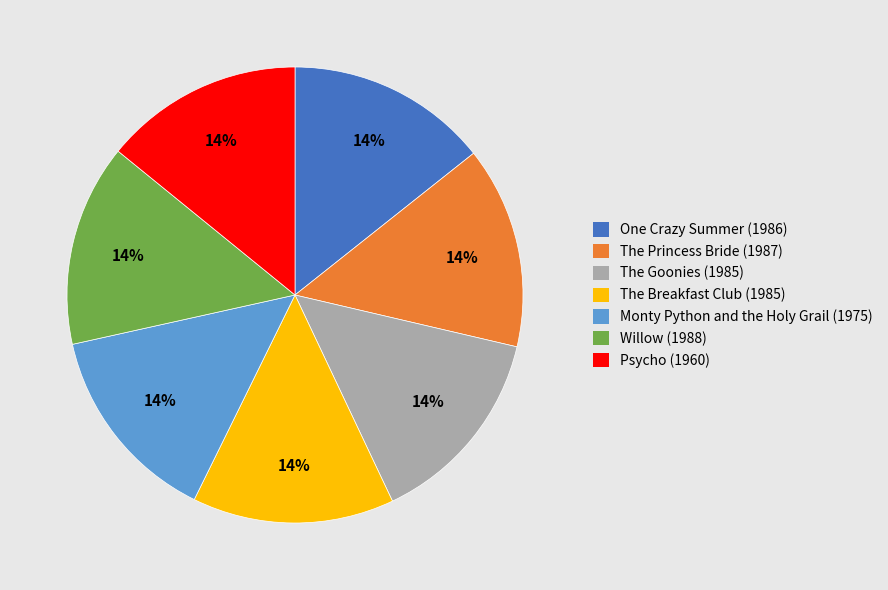

Is the sum of The Princess Bride (1987) and One Crazy Summer (1986) greater than half?

No